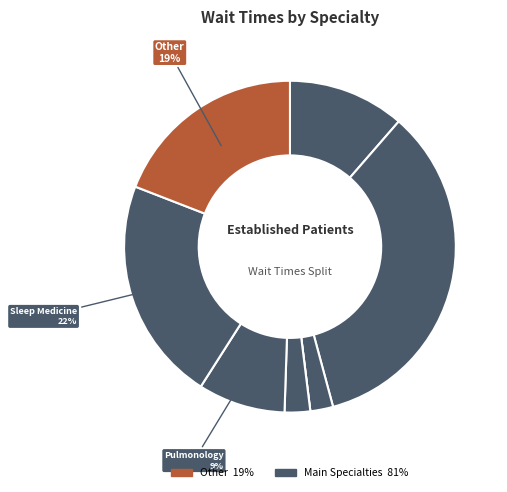

To the nearest percent, what is the difference between the largest and smallest slice percentages?

34%